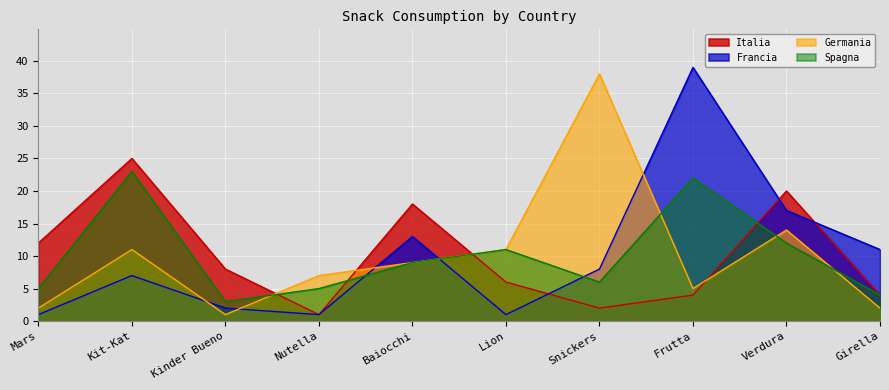

Which has a higher value, Verdura or Girella?

Verdura